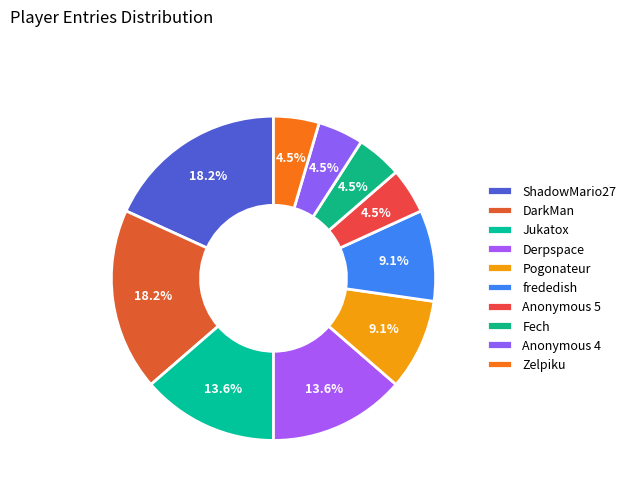

What is the total percentage of DarkMan and Pogonateur?

27.3%